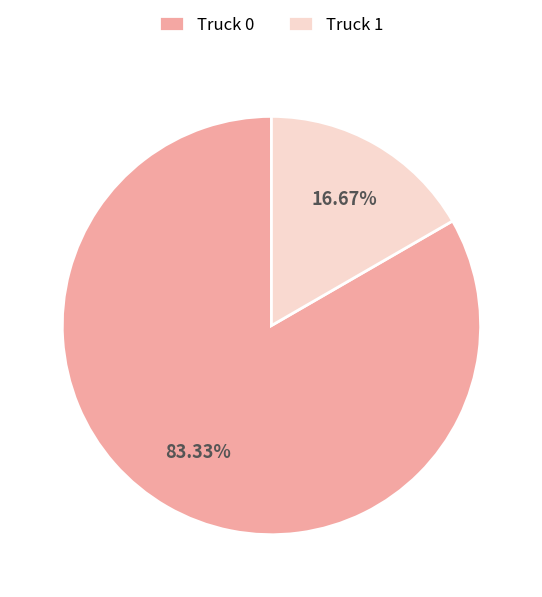

To the nearest percent, what is the difference between the Truck 0 and Truck 1 slice percentages?

67%